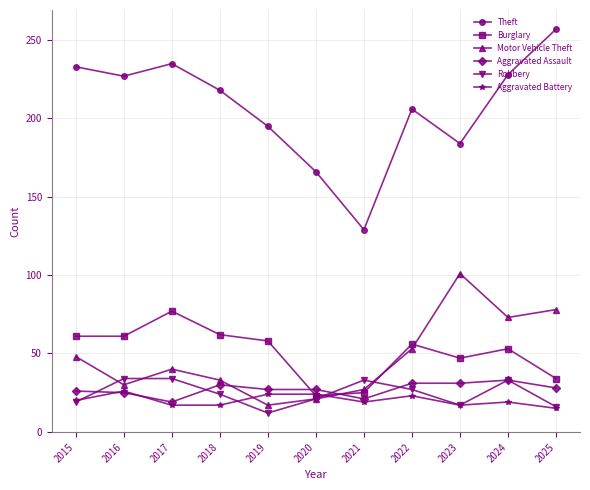

The value of Aggravated Assault at 2019 is 27. True or false?

True